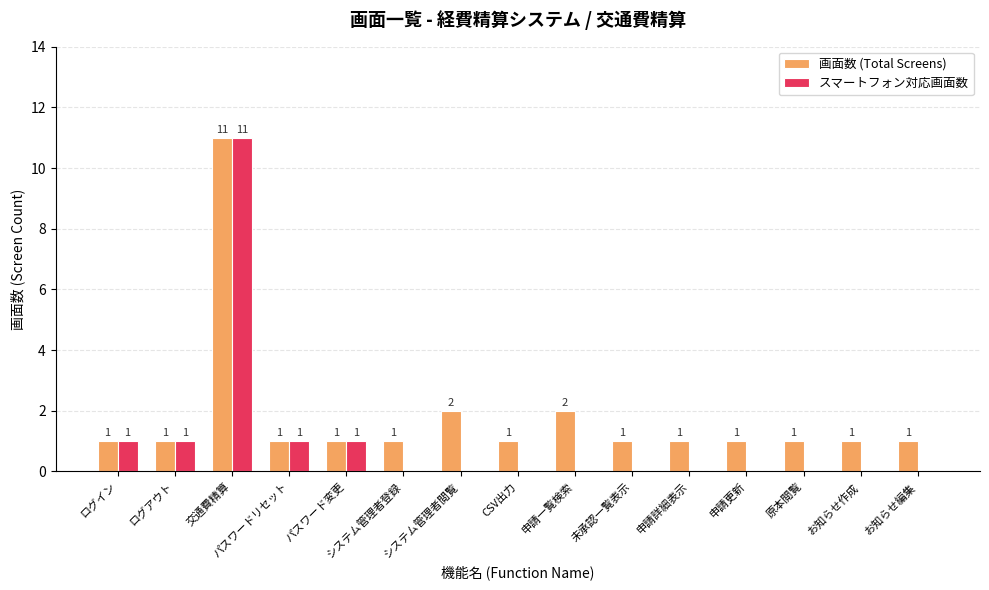

How many values in スマートフォン対応画面数 are above zero?

5